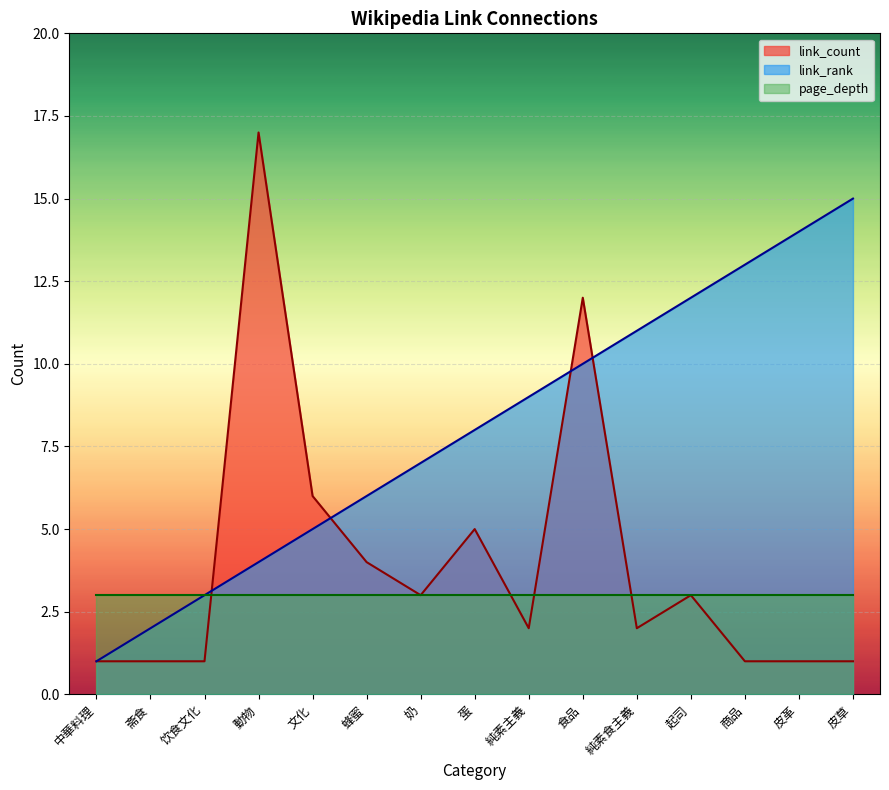

What is the label of the 13th point from the right?

饮食文化